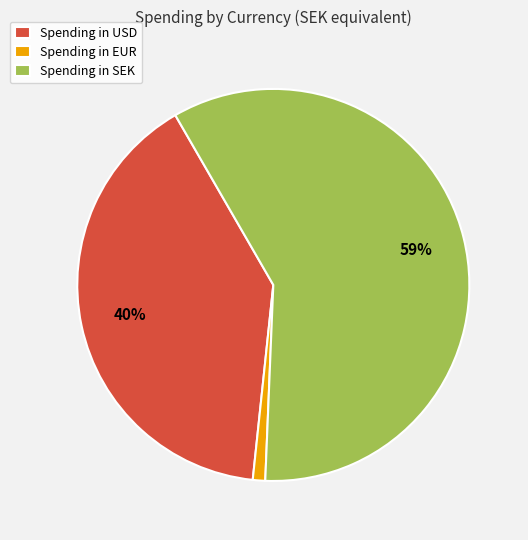

To the nearest percent, what is the difference between the largest and smallest slice percentages?

58%